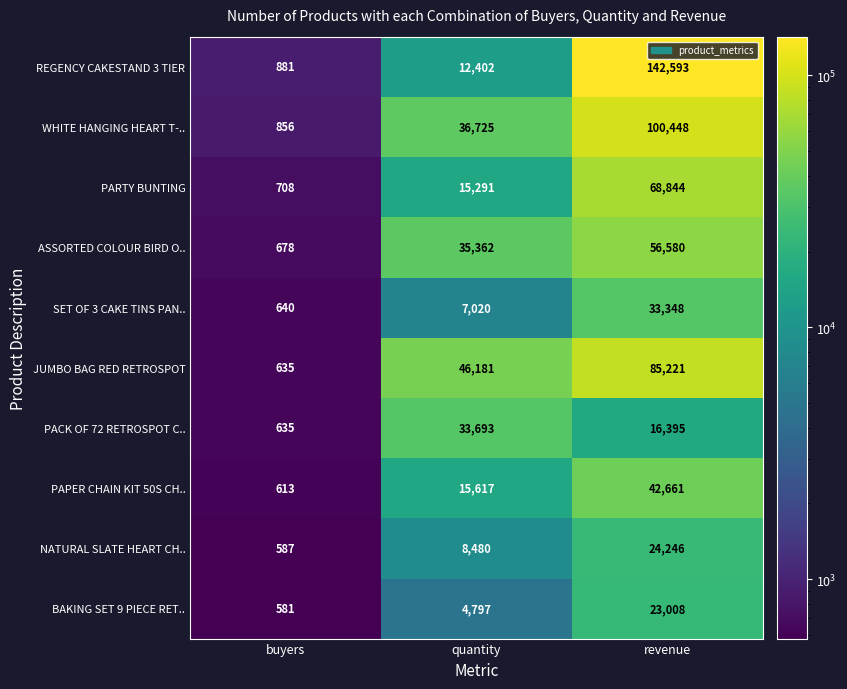

Reading left to right, extract all data points from this chart.

REGENCY CAKESTAND 3 TIER: 881	12402	142593
WHITE HANGING HEART T-..: 856	36725	100448
PARTY BUNTING: 708	15291	68844
ASSORTED COLOUR BIRD O..: 678	35362	56580
SET OF 3 CAKE TINS PAN..: 640	7020	33348
JUMBO BAG RED RETROSPOT: 635	46181	85221
PACK OF 72 RETROSPOT C..: 635	33693	16395
PAPER CHAIN KIT 50S CH..: 613	15617	42661
NATURAL SLATE HEART CH..: 587	8480	24246
BAKING SET 9 PIECE RET..: 581	4797	23008